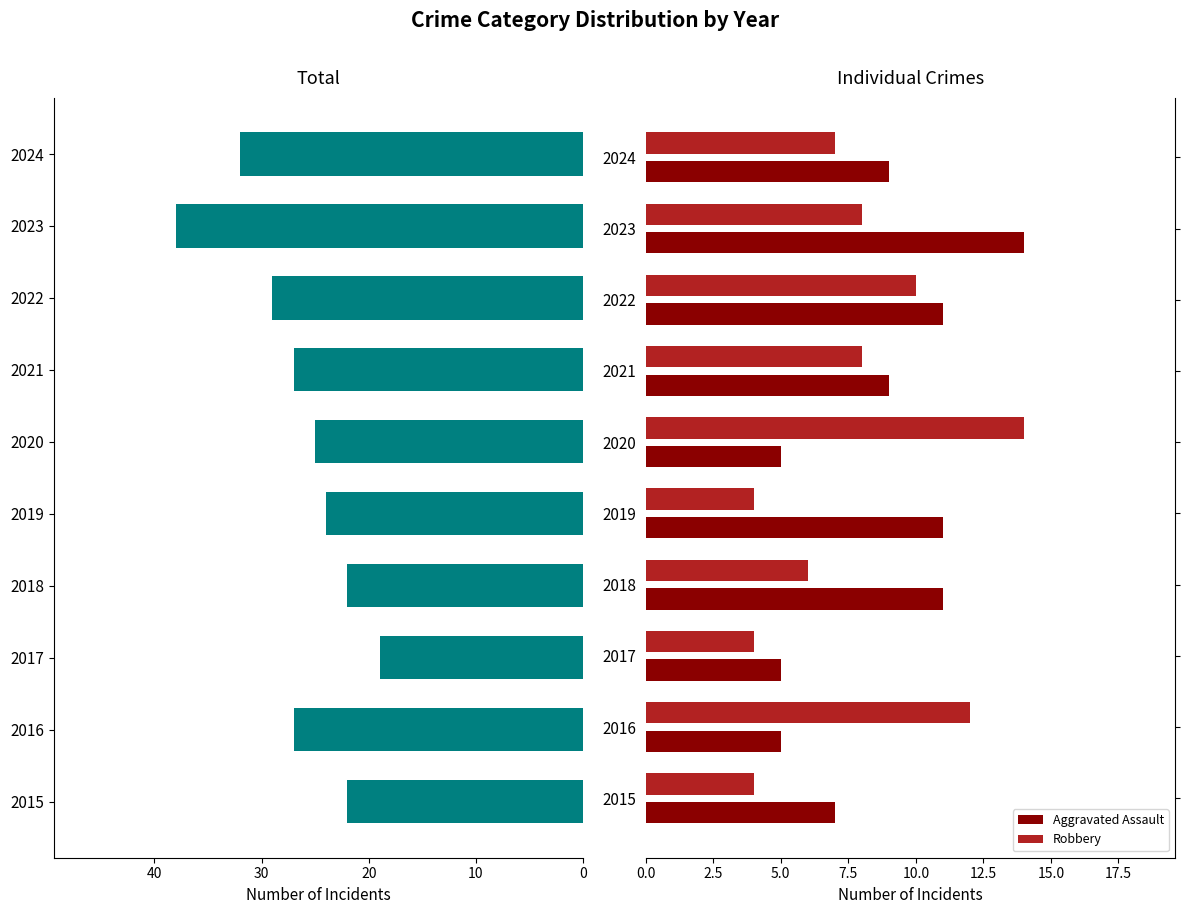

True or false: Robbery has a value of 14 at 2022.

False